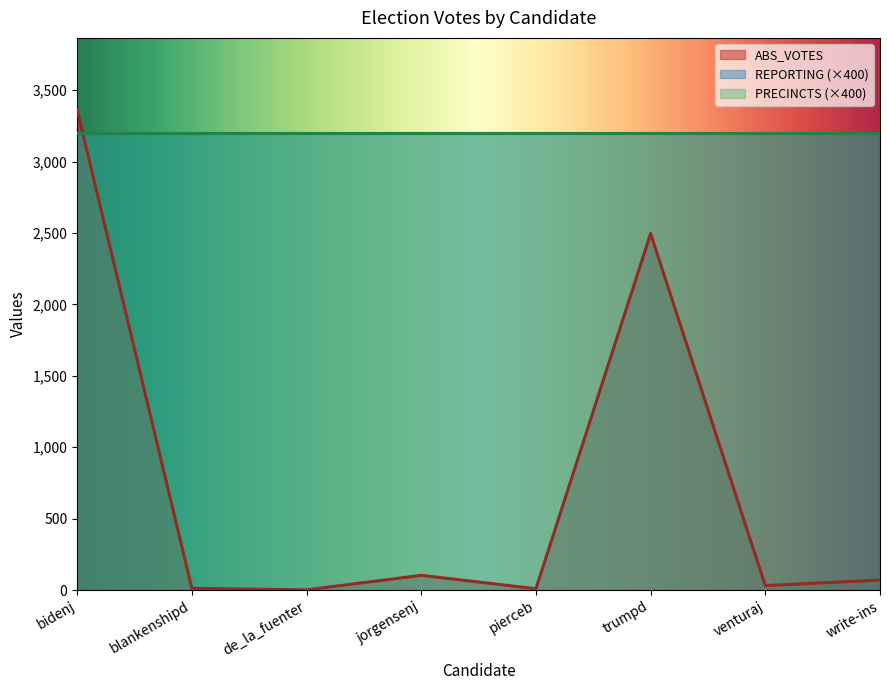

Does the chart have visible grid lines?

No